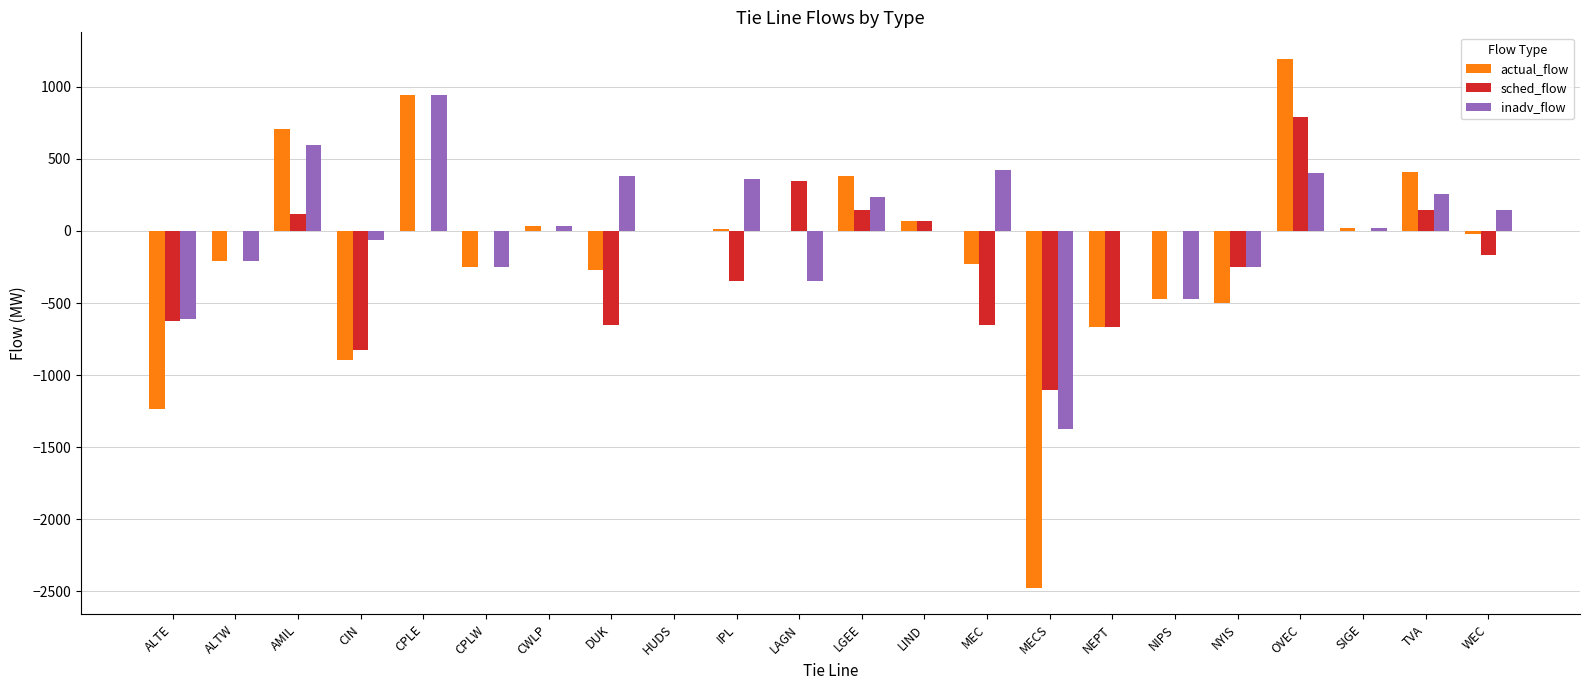

Between CIN and TVA, which series saw the biggest shift?

actual_flow